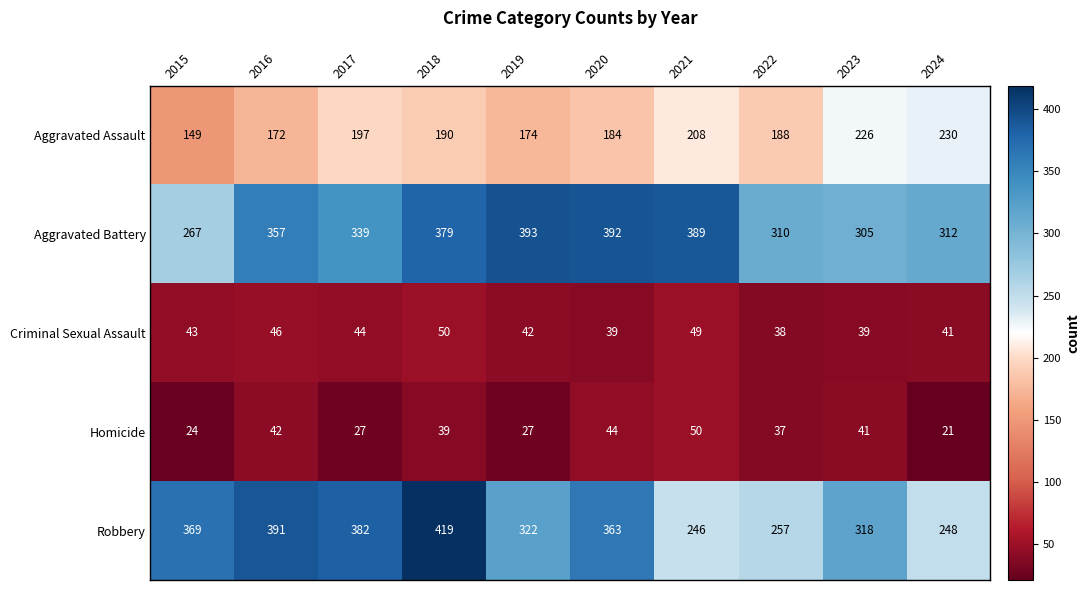

The Robbery series shows 322 at 2019. True or false?

True